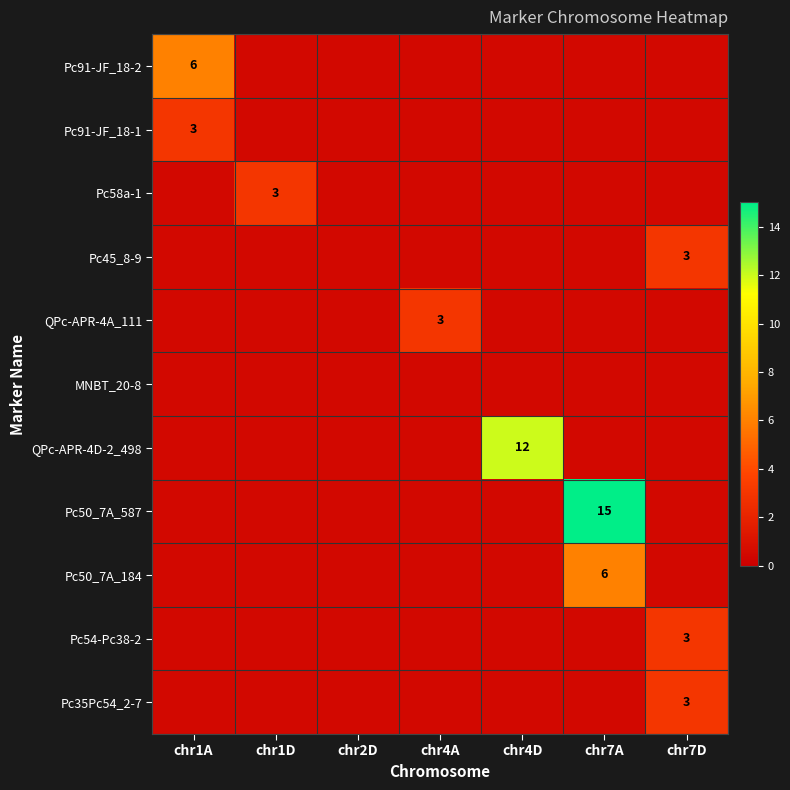

The Pc50_7A_587 series shows 15.0 at chr7A. True or false?

True